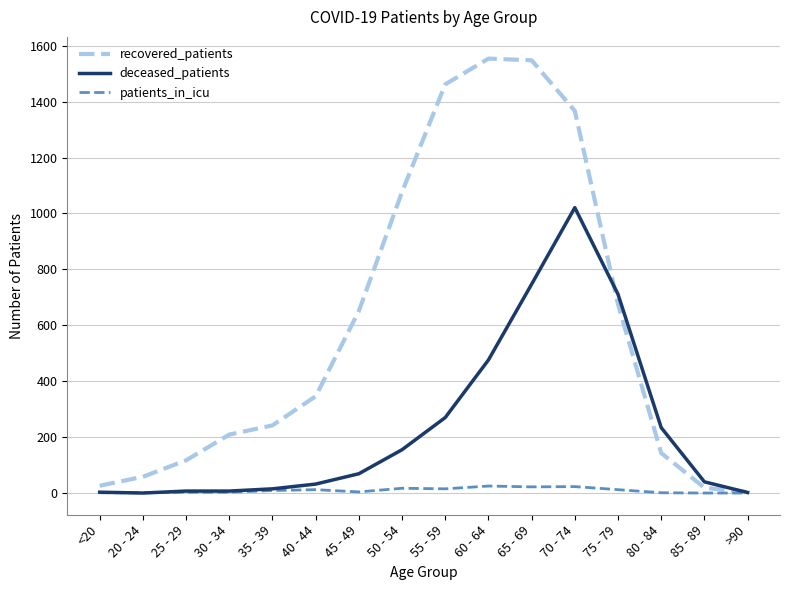

At 45 - 49, list the series in order from largest to smallest.

recovered_patients, deceased_patients, patients_in_icu